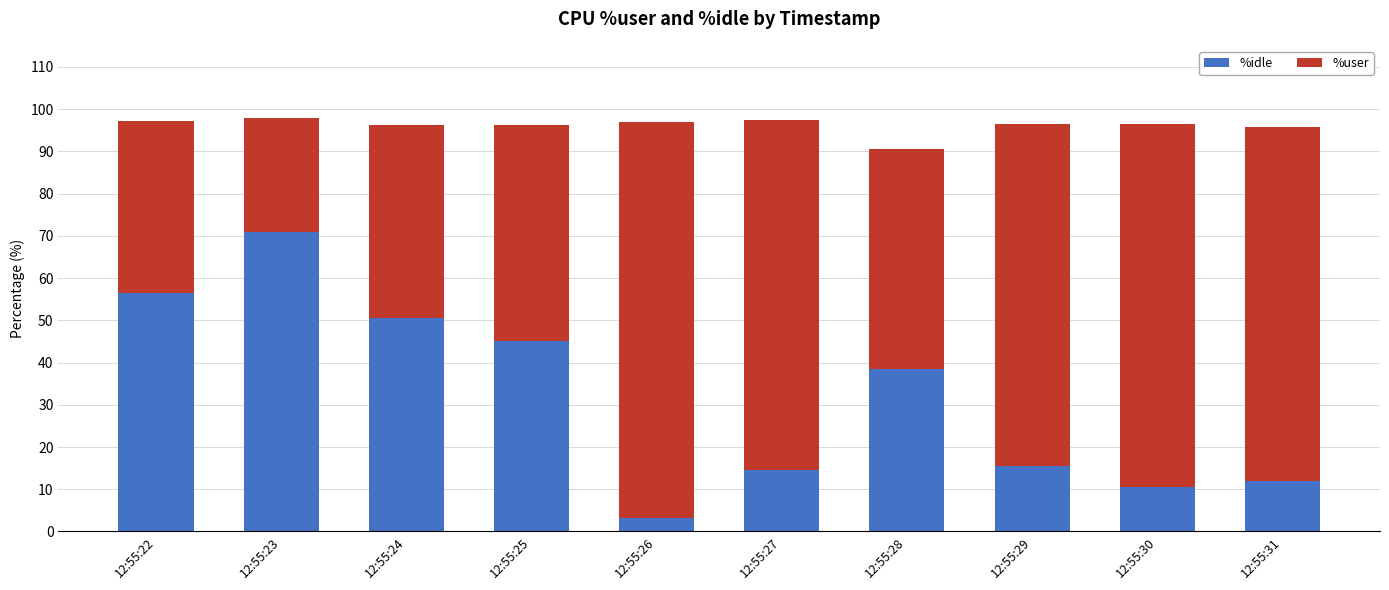

The %idle series shows 3.5 at 12:55:27. True or false?

False